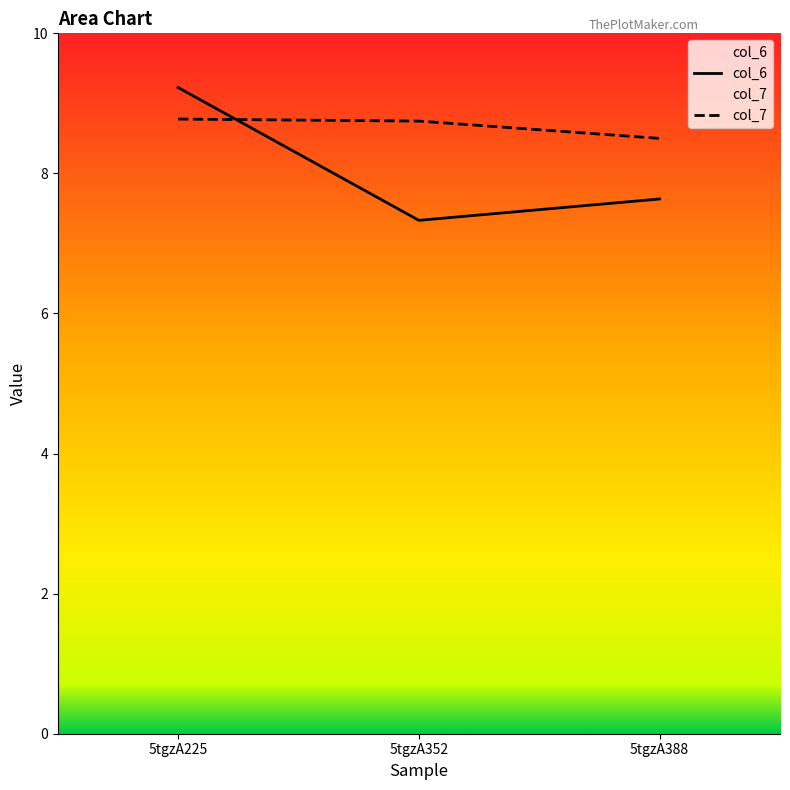

Reading left to right, extract all data points from this chart.

col_6: 5tgzA225=9.2	5tgzA352=7.3	5tgzA388=7.6
col_7: 5tgzA225=8.8	5tgzA352=8.7	5tgzA388=8.5